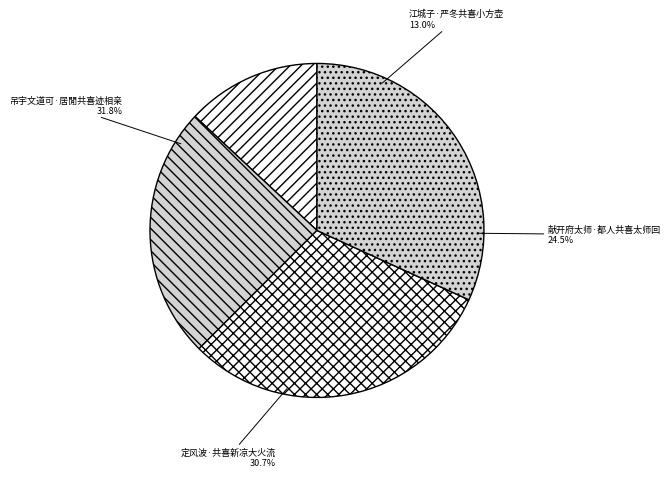

Approximately how many times larger is the value at 江城子·严冬共喜小方壶 compared to 定风波·共喜新凉大火流?

0.4